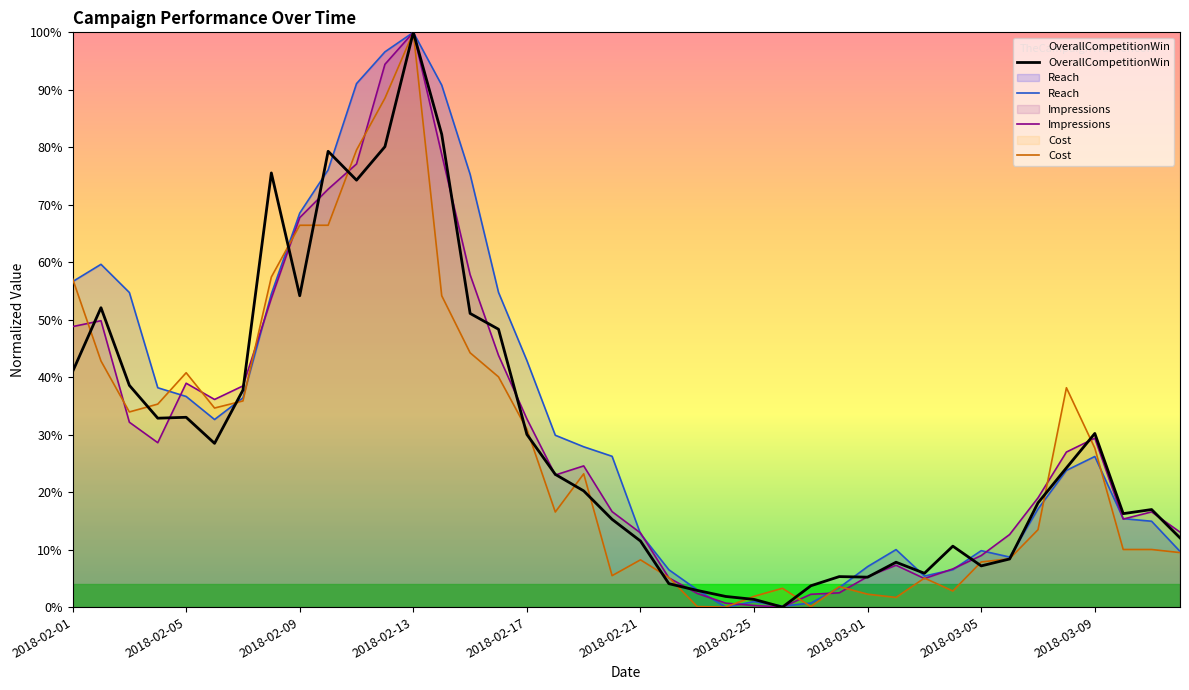

Does the chart display data point markers on the line(s)?

No